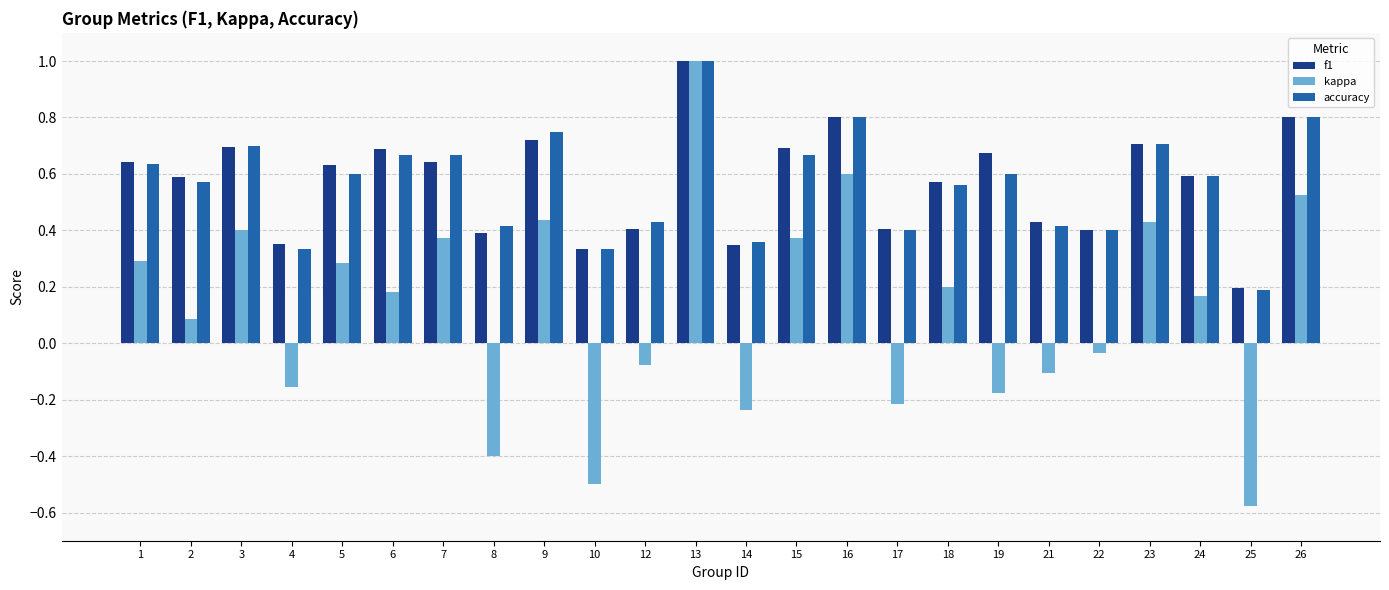

What is the maximum value shown in the chart?

1.0